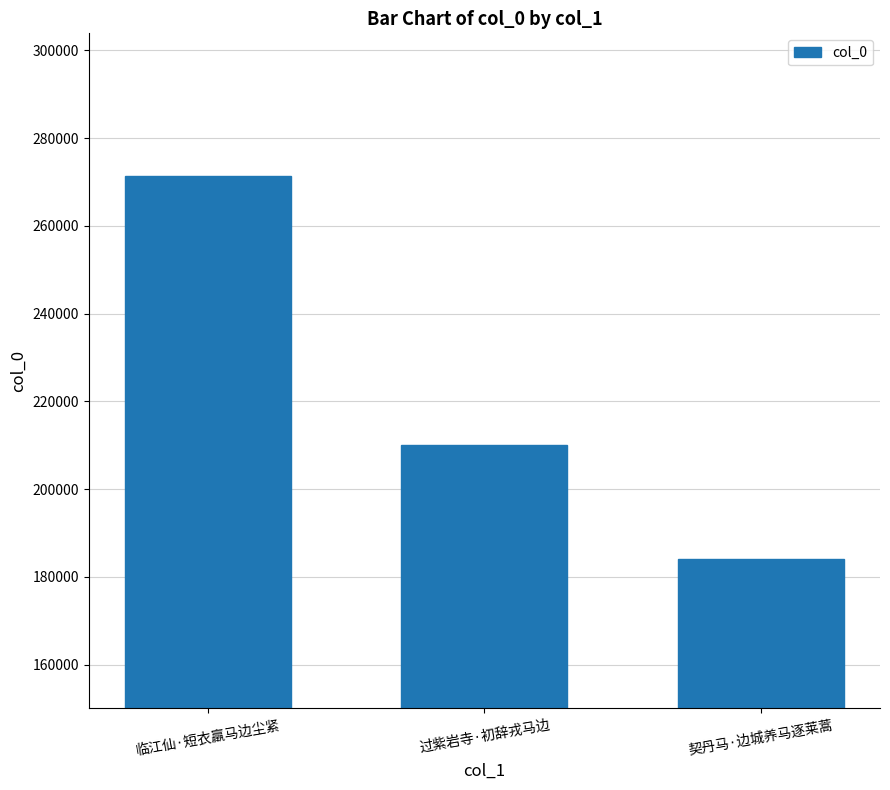

Reading left to right, what are all the values shown in this chart?

临江仙·短衣羸马边尘紧=271349	过紫岩寺·初辞戎马边=209955	契丹马·边城养马逐莱蒿=184078